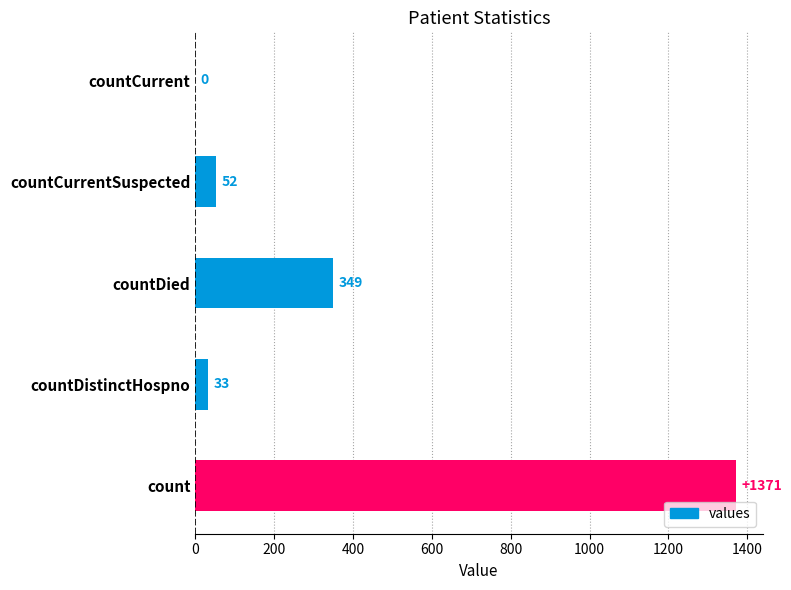

How many data points does each series have?

5